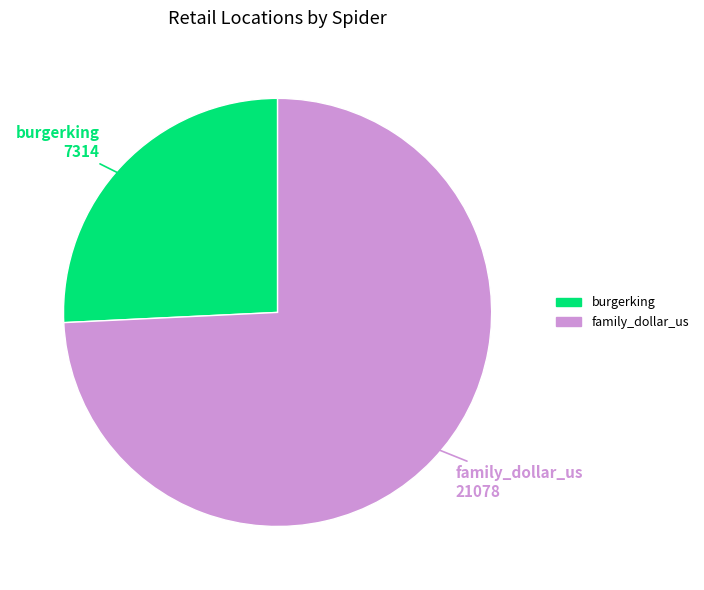

Does any single category account for the majority?

Yes